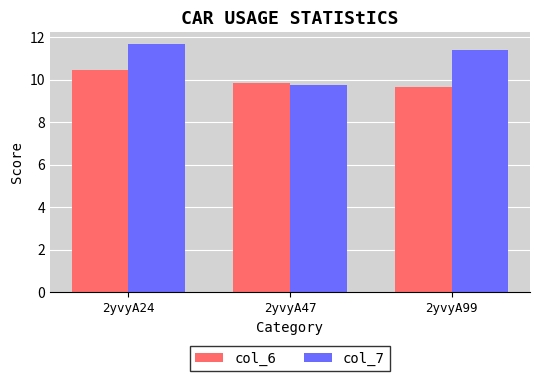

What is the maximum value shown in the chart?

11.7